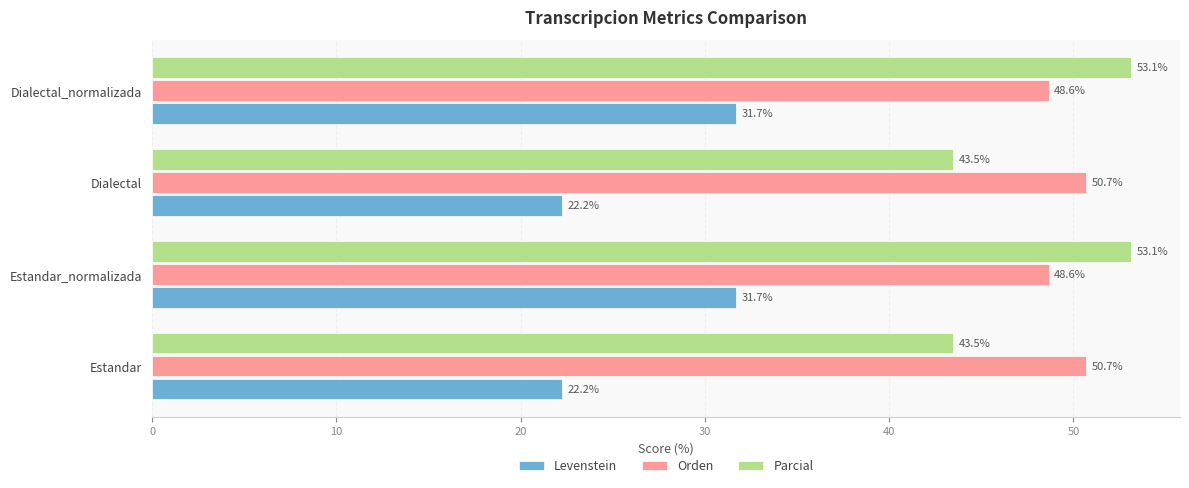

What is the greatest value displayed?

53.1